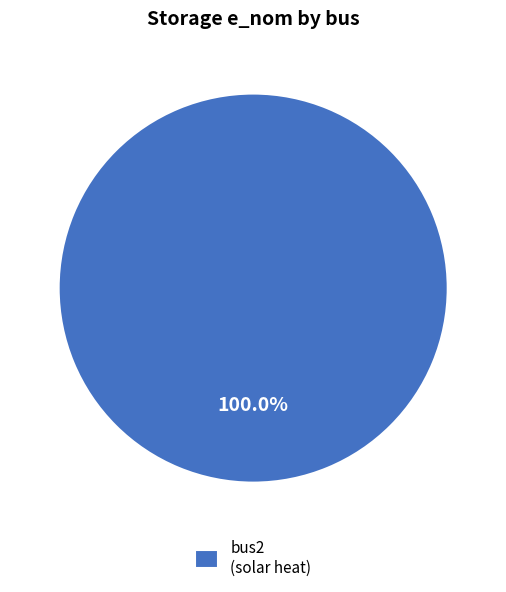

Does bus2 (solar heat) account for over 50% of the chart?

Yes